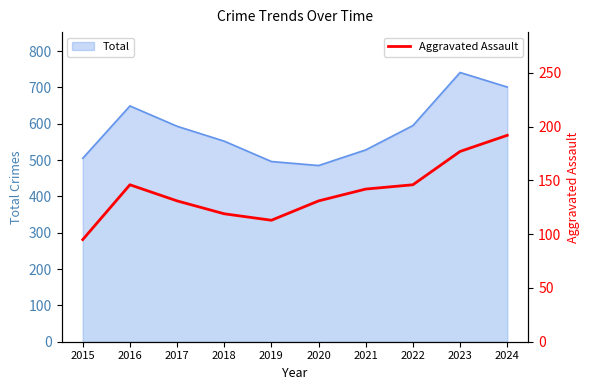

What is the difference between the values at 2018 and 2015?

24